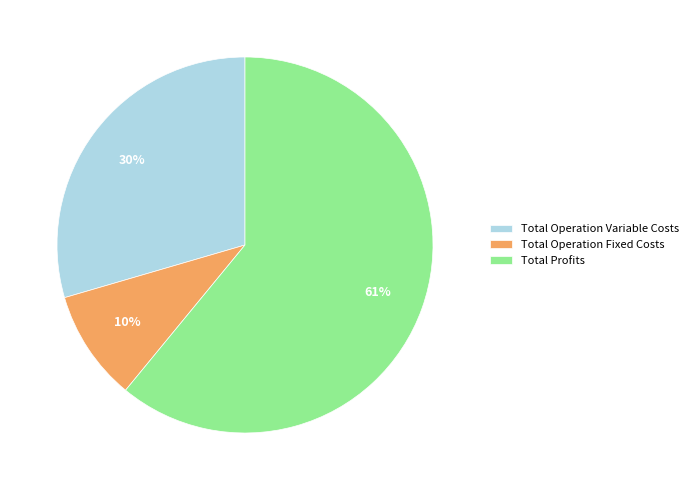

True or false: Total Operation Fixed Costs accounts for 10% of the total.

True